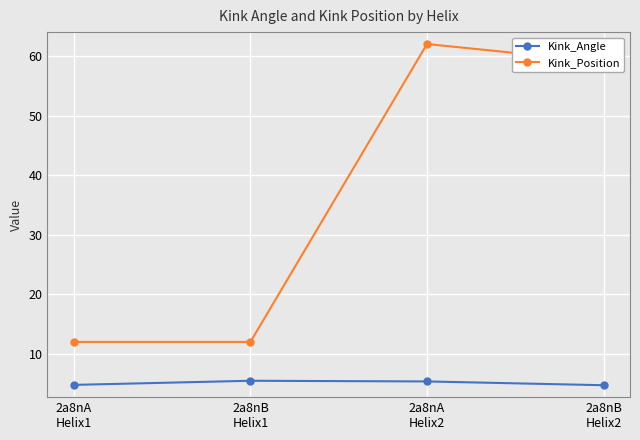

True or false: Kink_Position and Kink_Angle intersect in this chart.

False